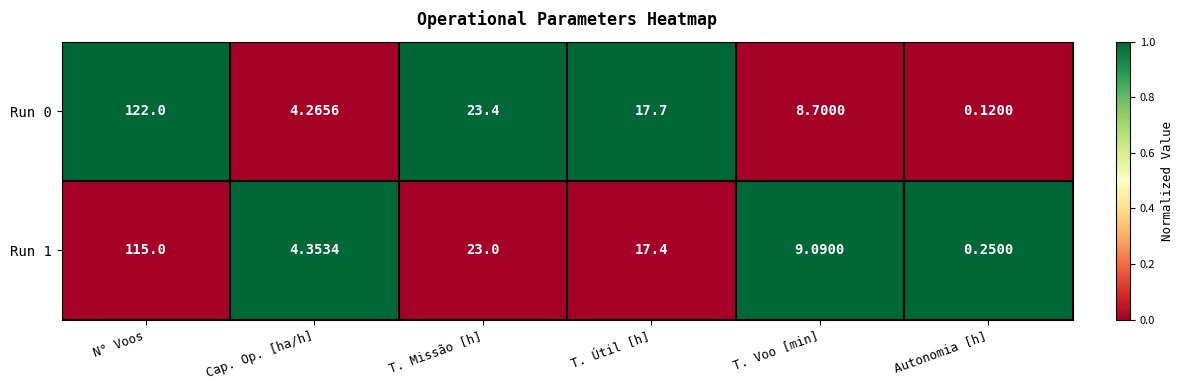

At which category is the sum across all series the highest?

N° Voos